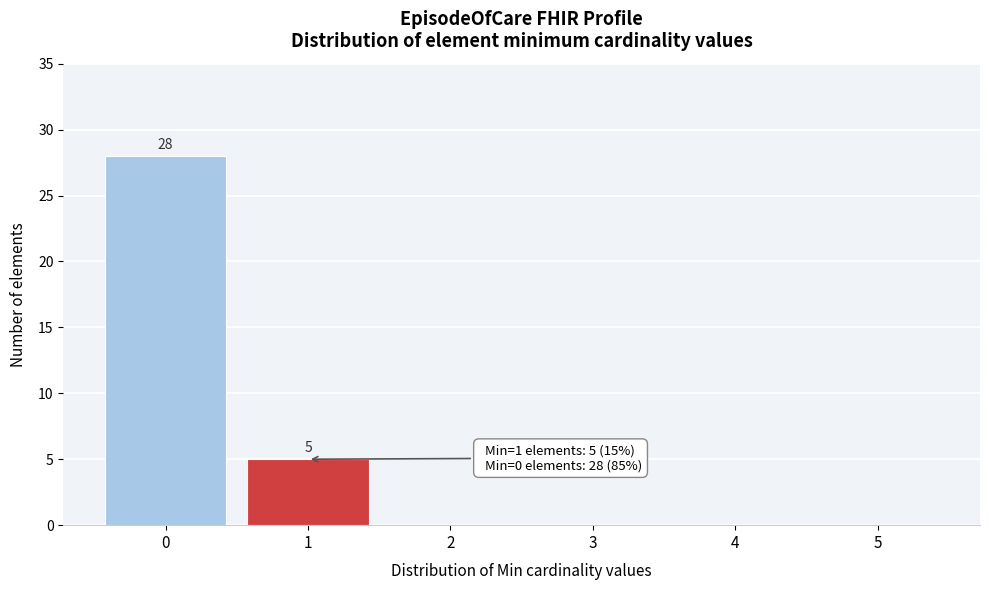

Which range on the x-axis has the tallest bar?

-0.5 to 0.5